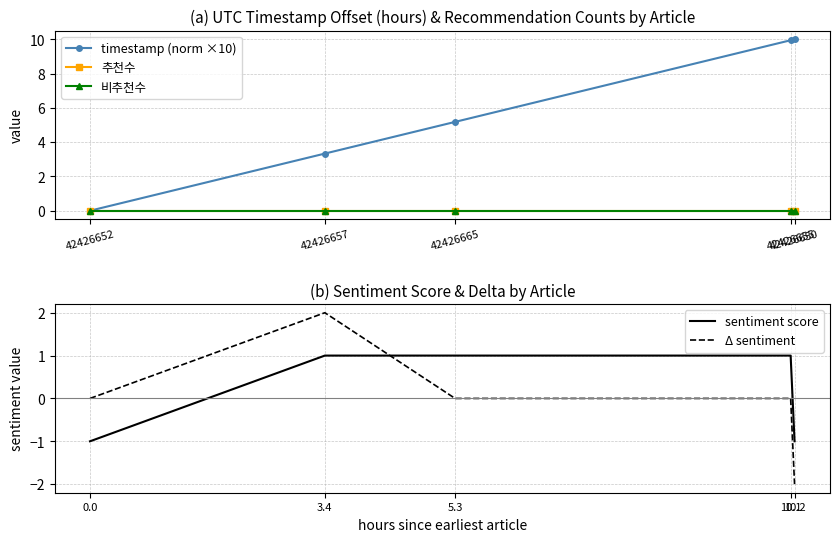

How many distinct data groups are displayed?

5